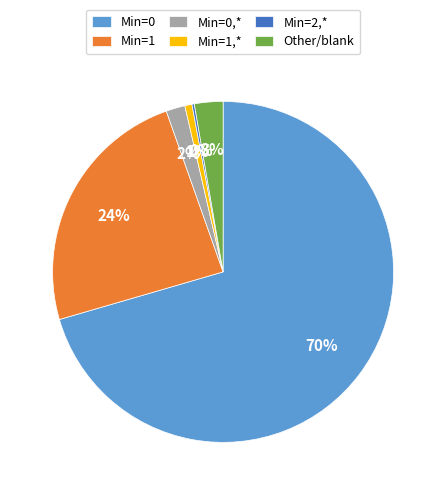

To the nearest percent, what percentage of the pie is Min=0?

70%